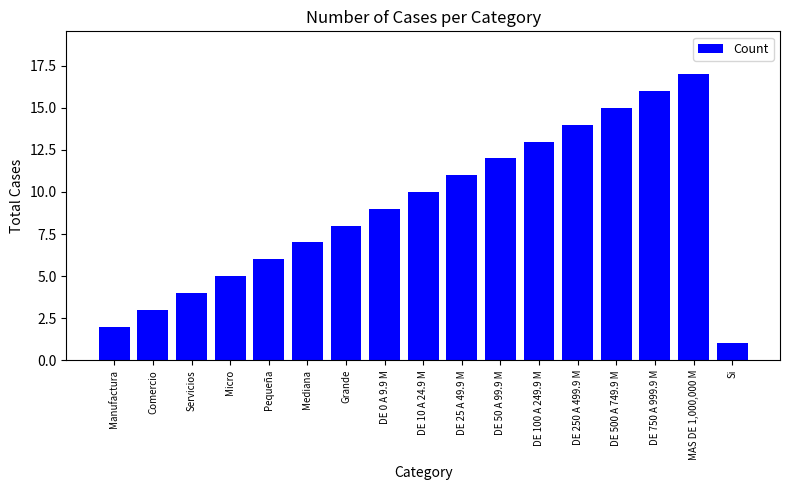

What is the average value?

9